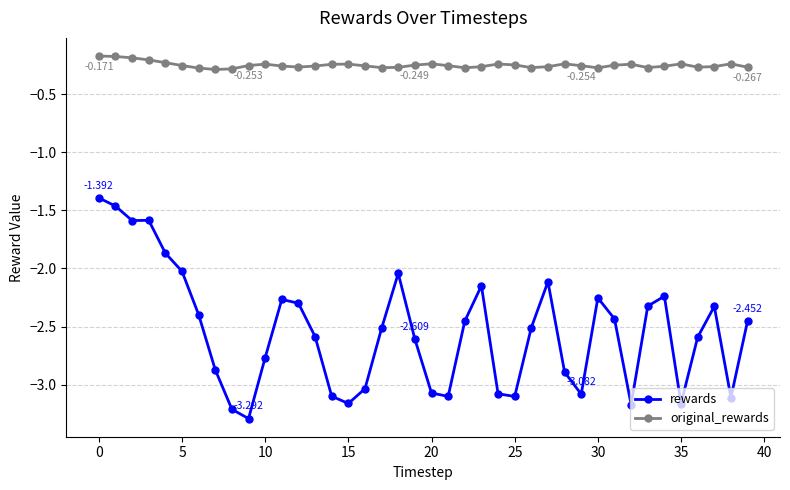

How many data points in rewards are above -2?

5